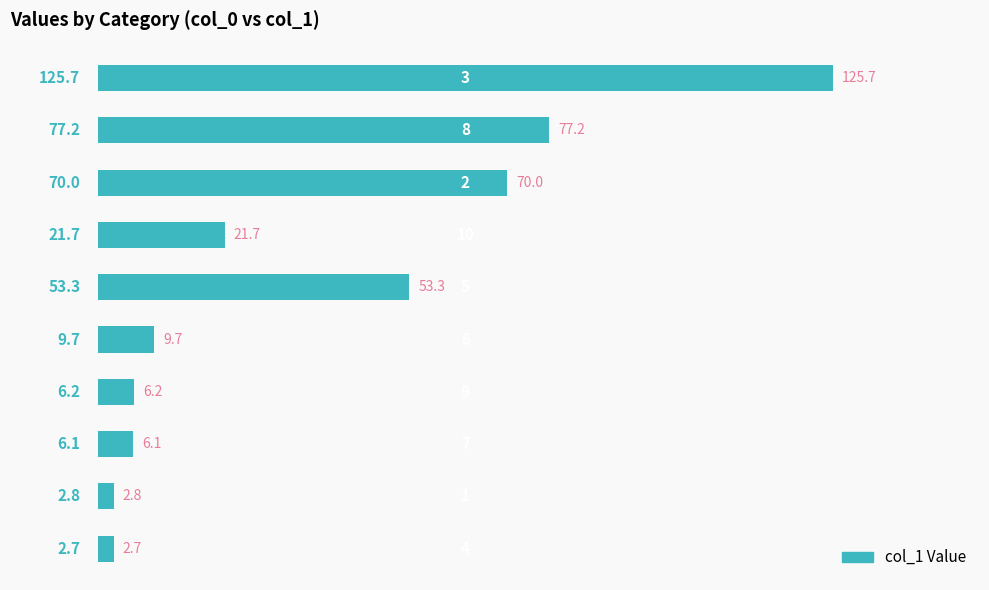

What is the minimum value shown in the chart?

2.7